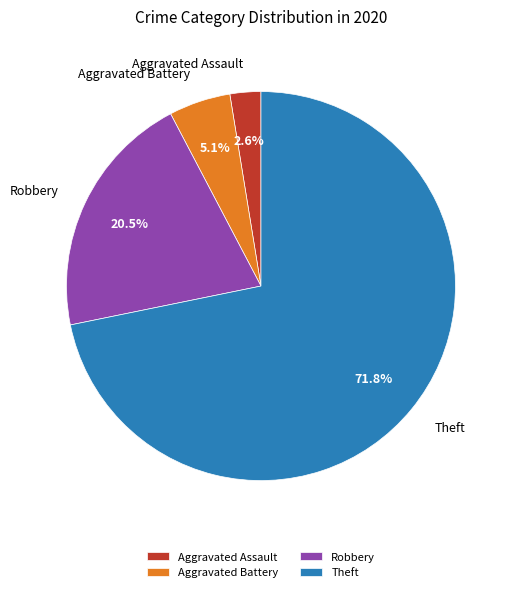

Is the sum of Aggravated Assault and Robbery greater than half?

No